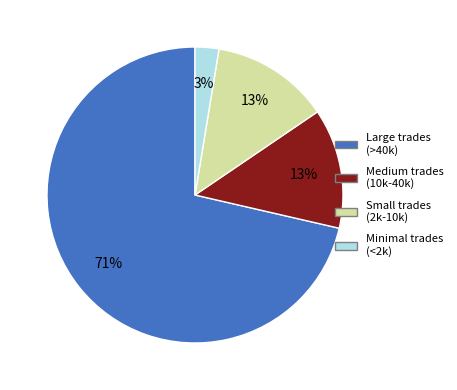

To the nearest percent, what is the difference between the Medium trades (10k-40k) and Large trades (>40k) slice percentages?

58%